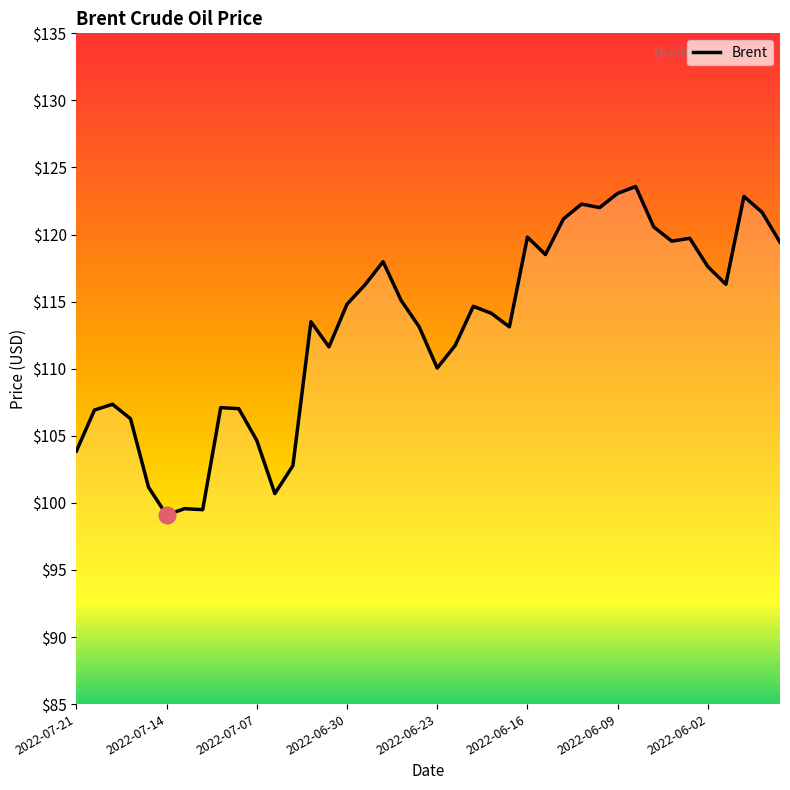

What is the smallest value displayed?

99.1